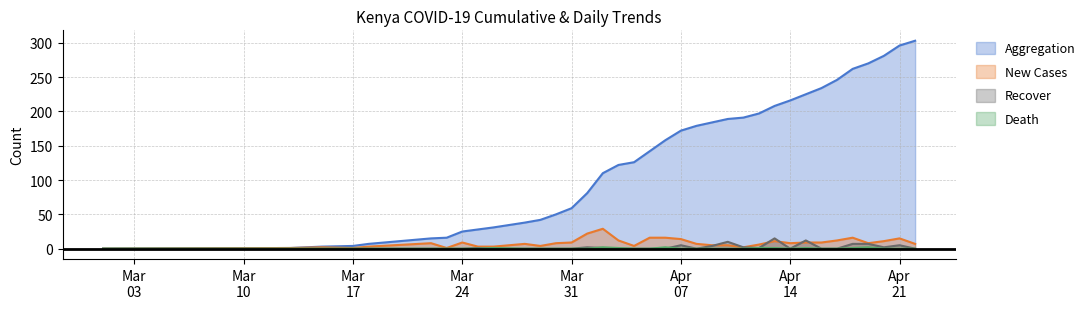

How many values in the Death series exceed 0?

9